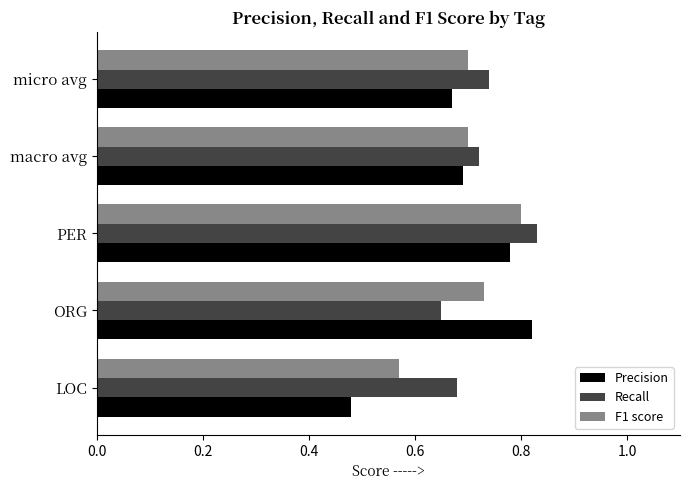

Count the number of categories in the chart.

5